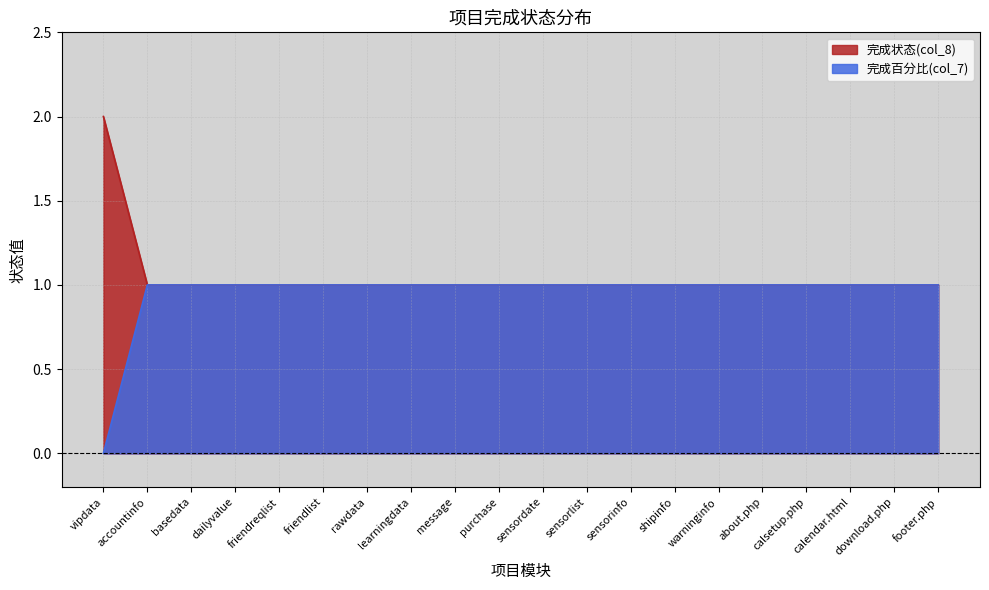

Is it true that 完成百分比(col_7) equals 2 at friendlist?

False